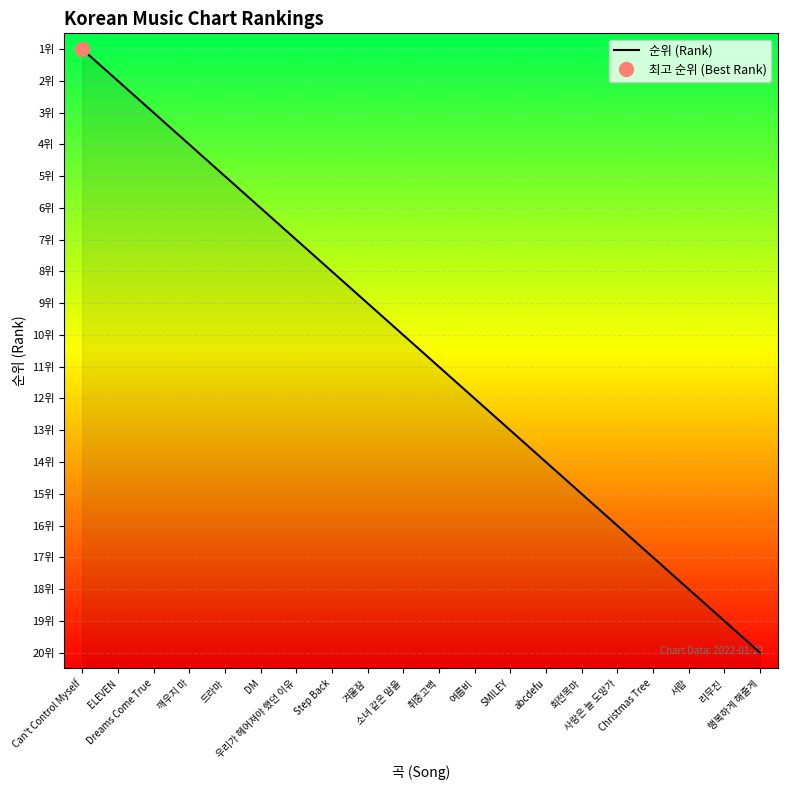

Reading right to left, list all the values displayed in this chart.

행복하게 해줄게=20	리무진=19	서랍=18	Christmas Tree=17	사랑은 늘 도망가=16	회전목마=15	abcdefu=14	SMILEY=13	여름비=12	취중고백=11	소녀 같은 맘을=10	겨울잠=9	Step Back=8	우리가 헤어져야 했던 이유=7	DM=6	드라마=5	깨우지 마=4	Dreams Come True=3	ELEVEN=2	Can't Control Myself=1